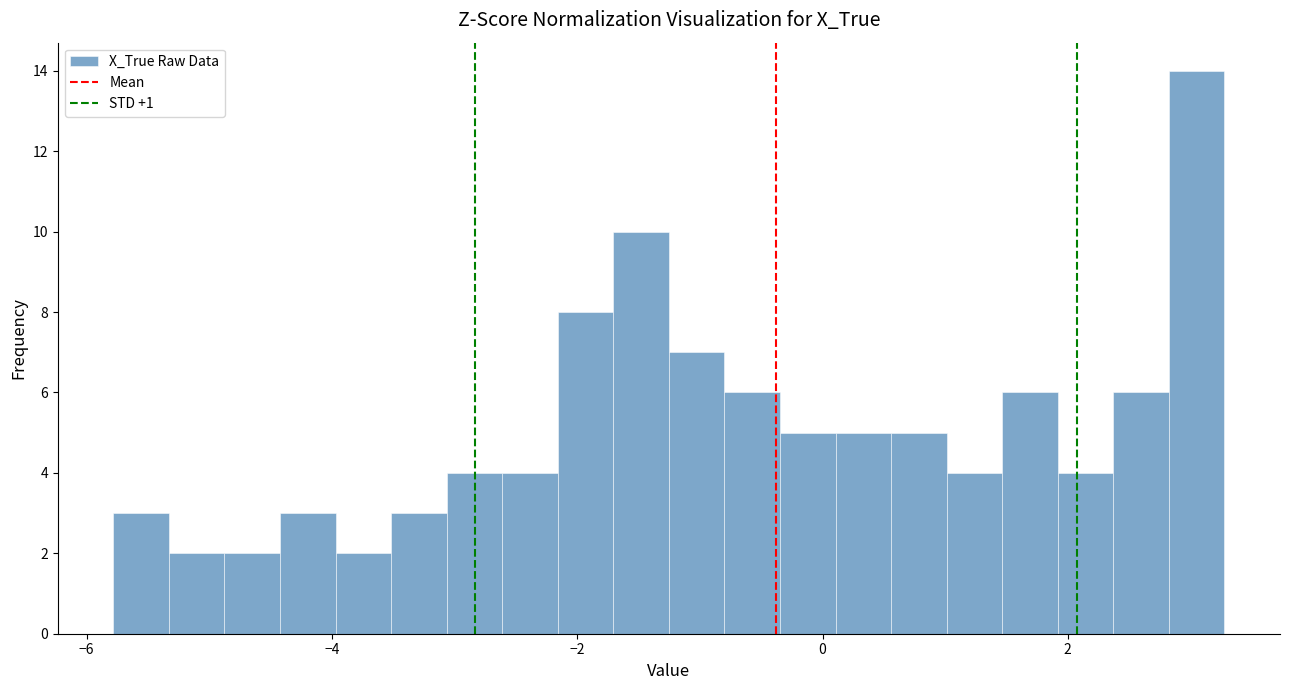

Read against the x-axis, roughly where is the centre of the tallest bar?

3.0